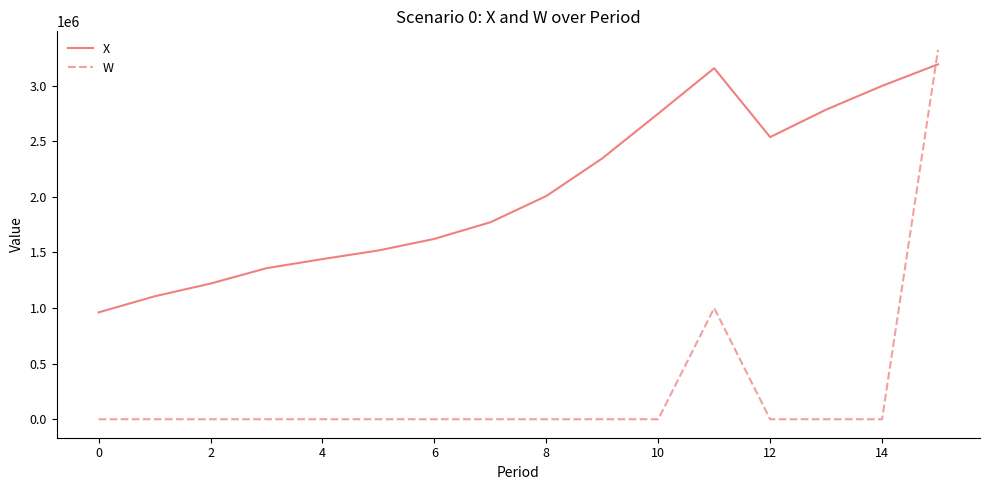

Which series has the largest range (max minus min)?

W